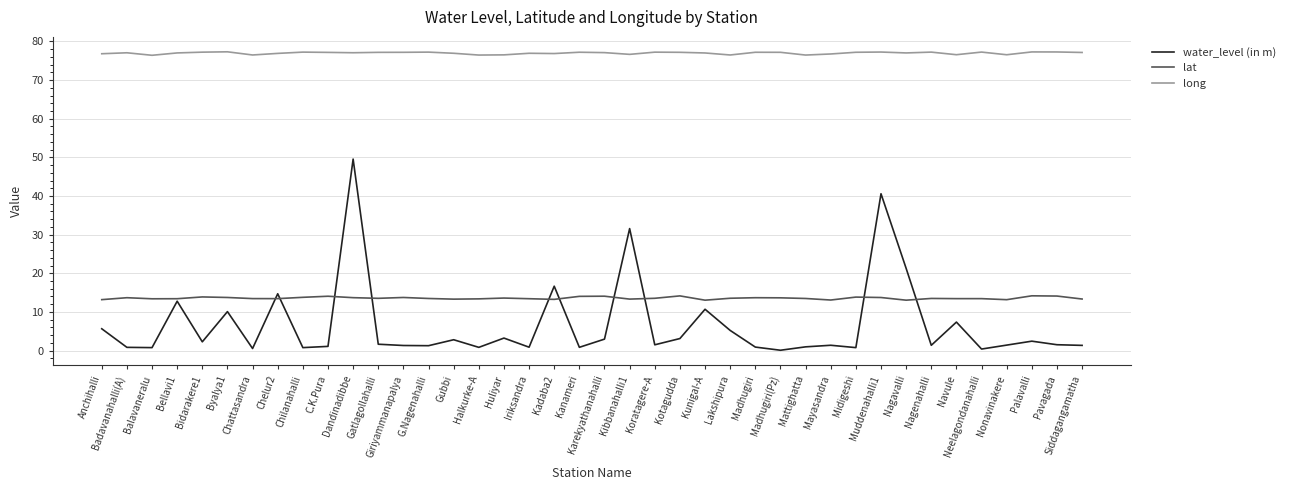

Is it true that long equals 76.8 at Mayasandra?

True